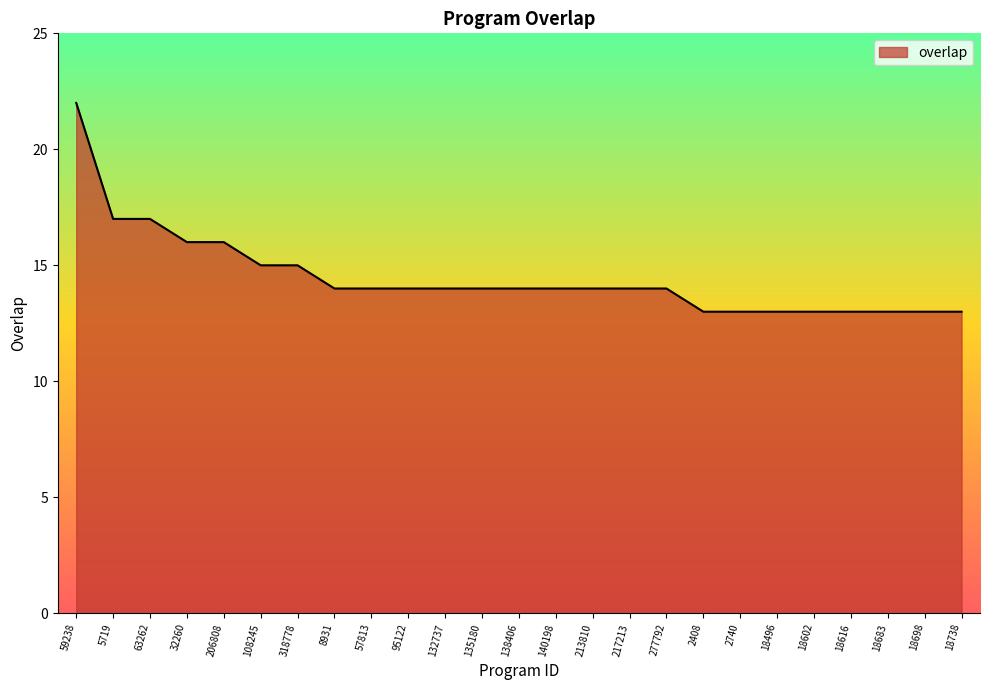

Reading left to right, what are all the values shown in this chart?

59238=22	5719=17	63262=17	32260=16	206808=16	108245=15	318778=15	8931=14	57813=14	95122=14	132737=14	135180=14	138406=14	140198=14	213810=14	217213=14	277792=14	2408=13	2740=13	18496=13	18602=13	18616=13	18683=13	18698=13	18738=13